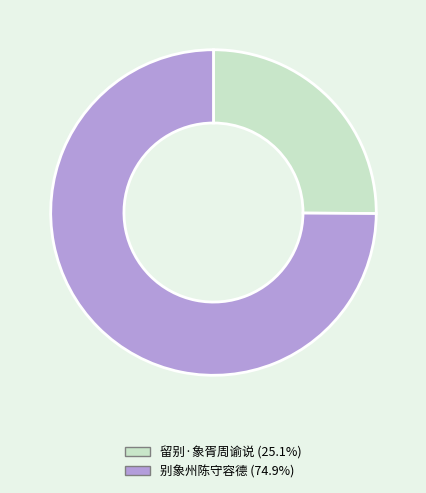

What is the ratio of the value at 别象州陈守容德 to the value at 留别·象胥周谕说?

3.0